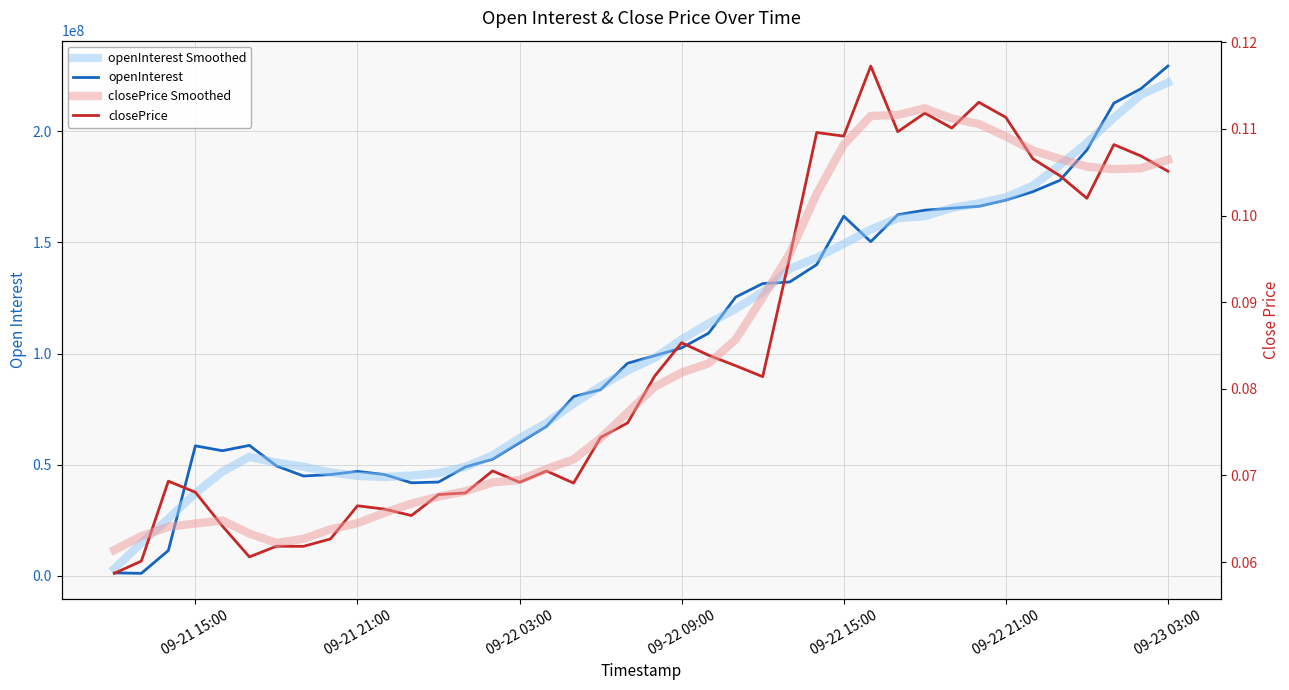

What is the minimum value for openInterest Smoothed?

3239760.0